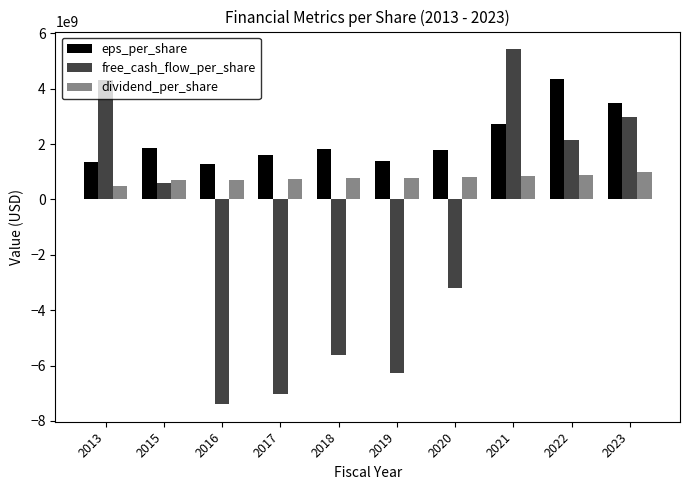

What is the total value across all series at 2013?

6156000000